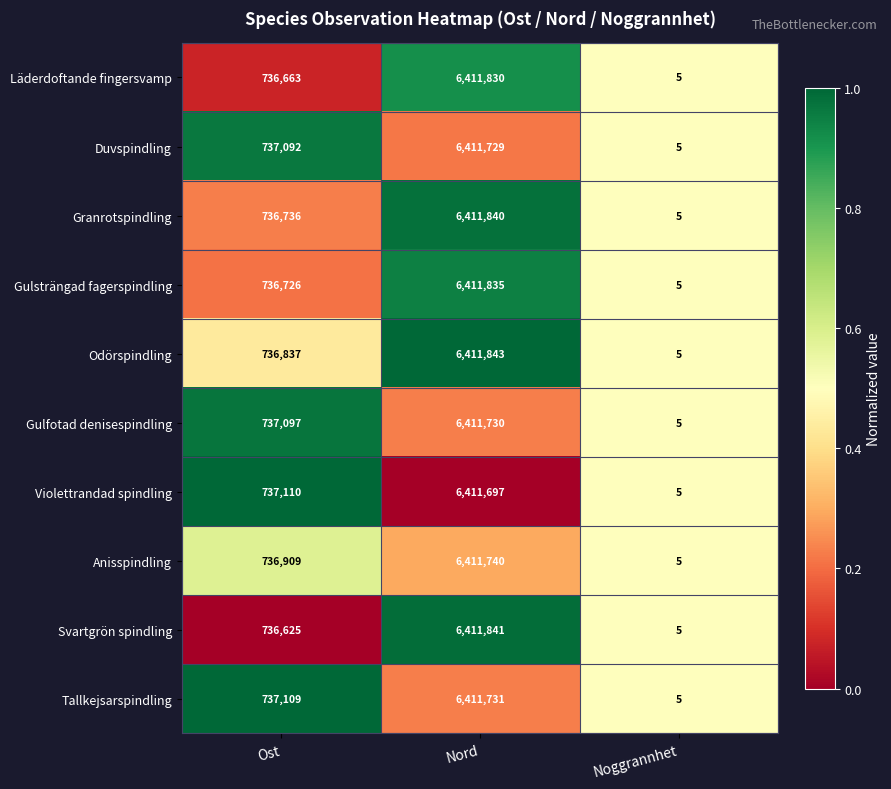

Rank the series at Nord from highest to lowest value.

Odörspindling, Svartgrön spindling, Granrotspindling, Gulsträngad fagerspindling, Läderdoftande fingersvamp, Anisspindling, Tallkejsarspindling, Gulfotad denisespindling, Duvspindling, Violettrandad spindling